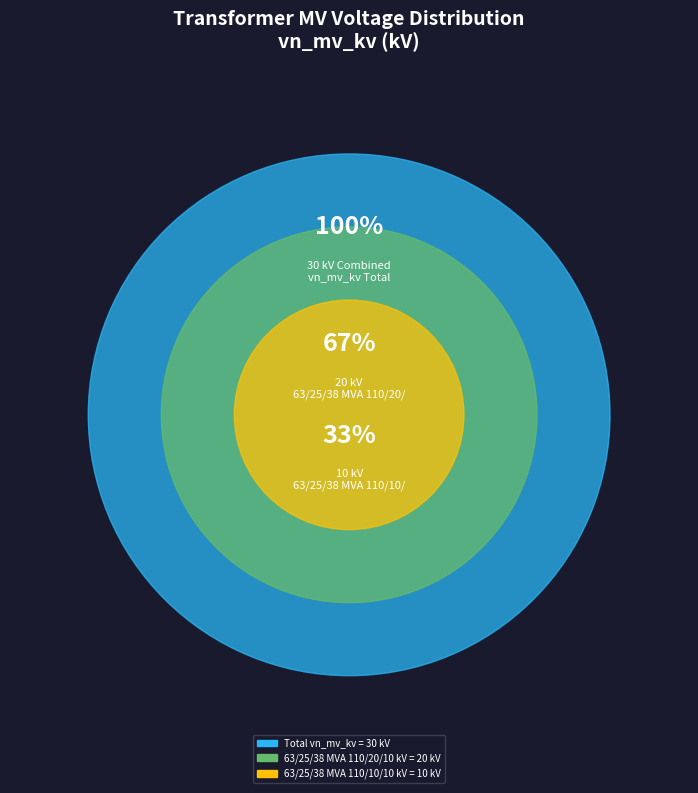

What is the largest slice in the pie chart?

63/25/38 MVA 110/20/10 kV